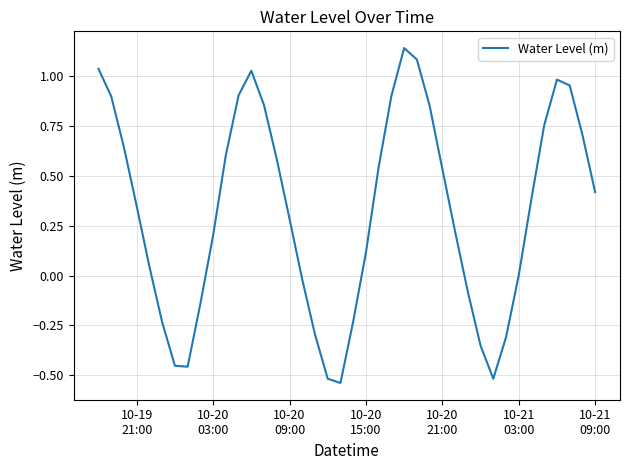

What is the difference between the maximum and minimum values?

1.7